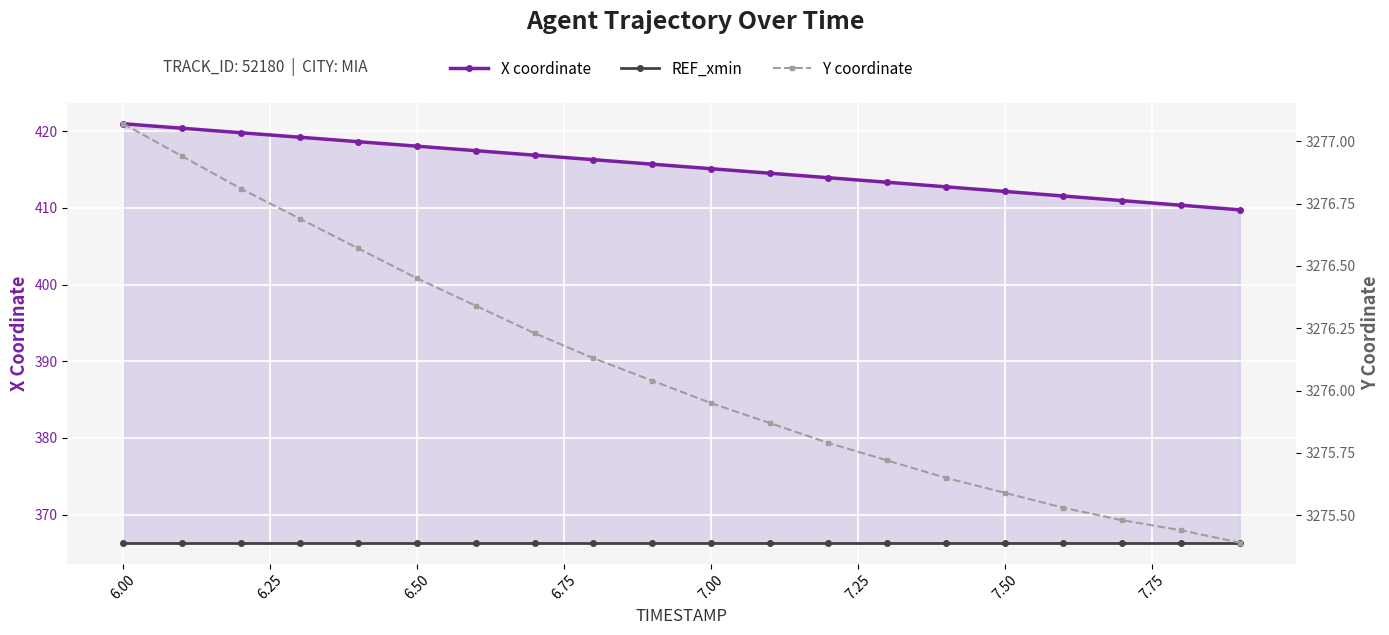

Rank the series at 6.25 from highest to lowest value.

Y coordinate, X coordinate, REF_xmin